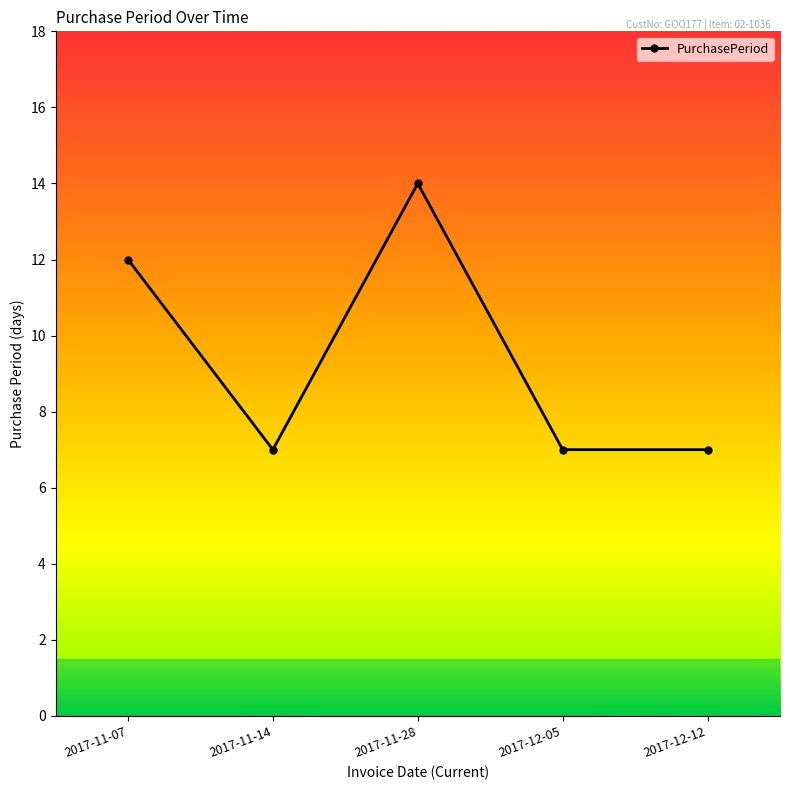

What is the difference between the maximum and second lowest values?

7